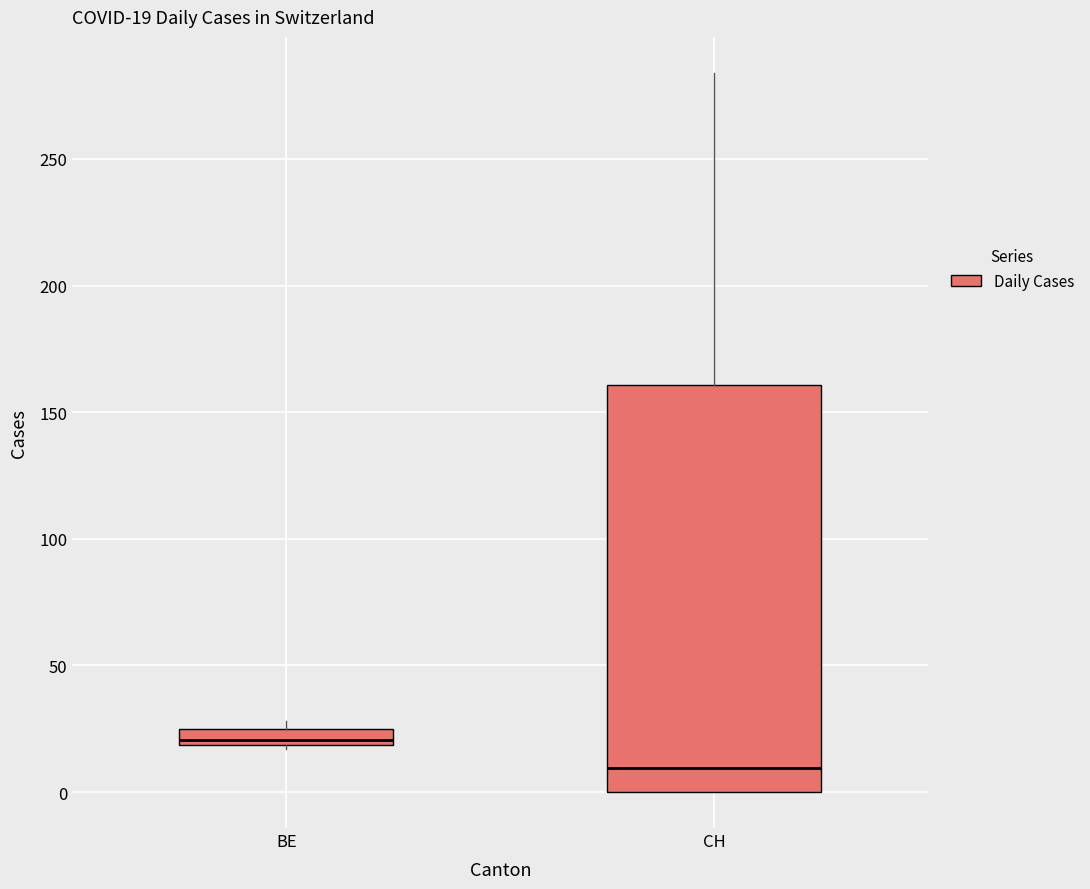

Comparing the boxes themselves (not the whiskers), which one is the tallest?

CH